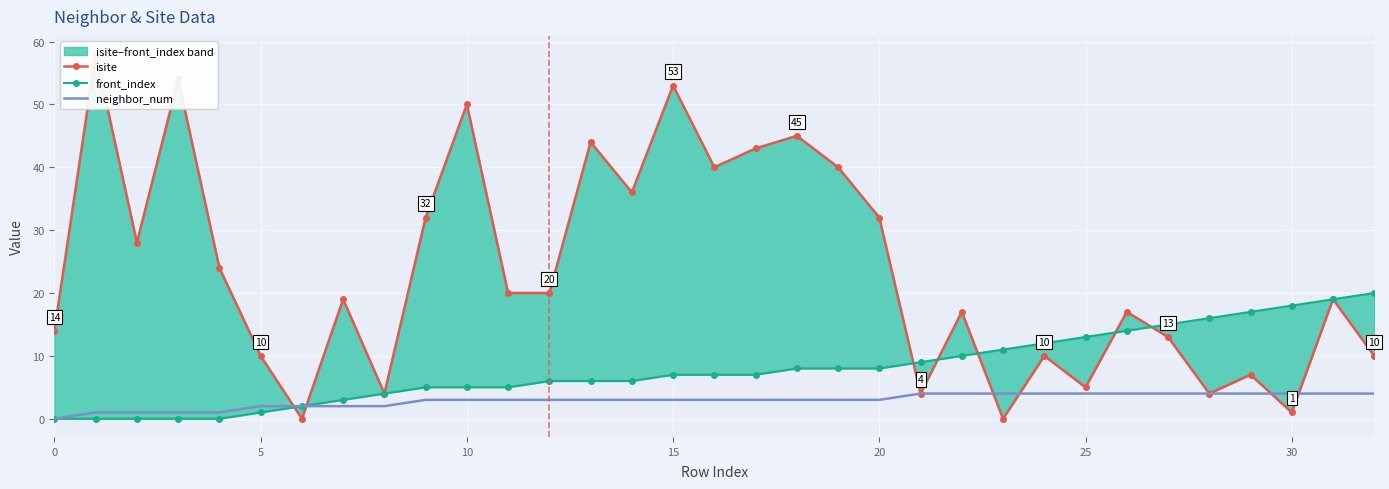

At how many categories does at least one series exceed 10?

29